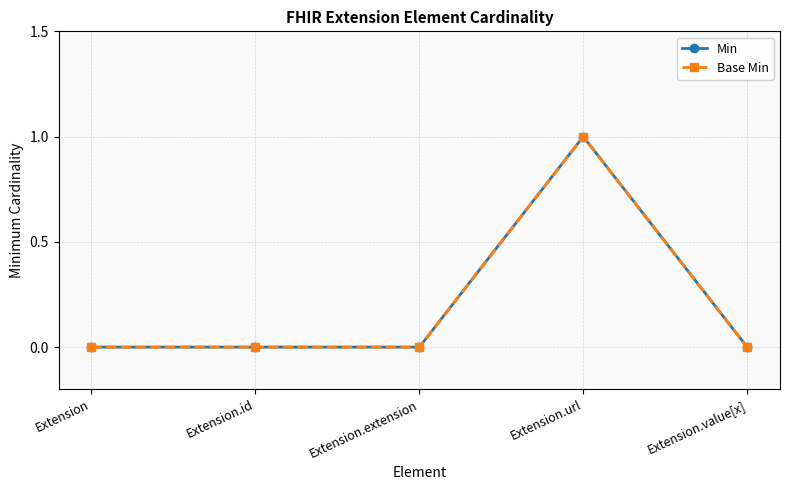

Rank the categories by Min value from highest to lowest.

Extension.url, Extension, Extension.id, Extension.extension, Extension.value[x]